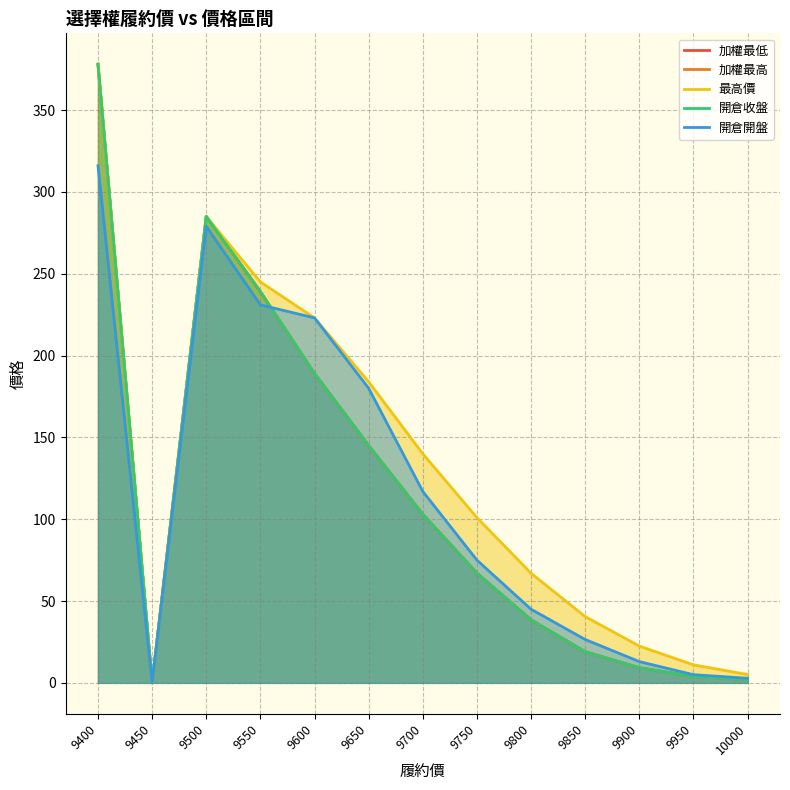

What is the difference between the second highest and second lowest values in the 加權最高 series?

283.0